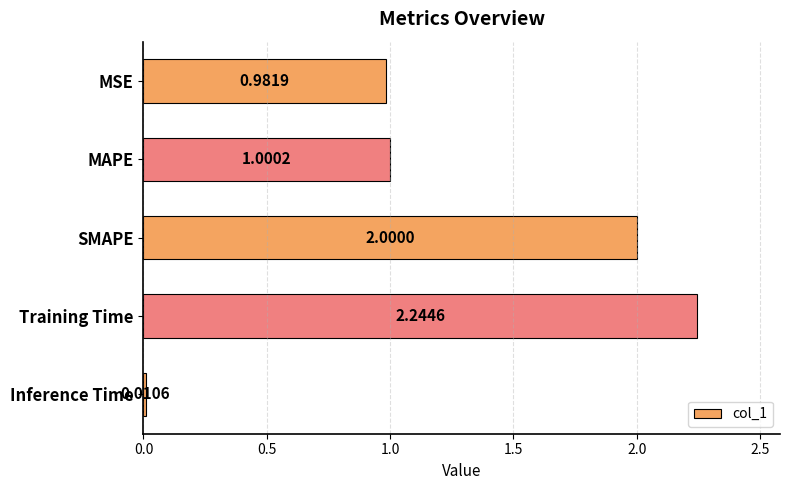

Which has a higher value, MSE or Training Time?

Training Time